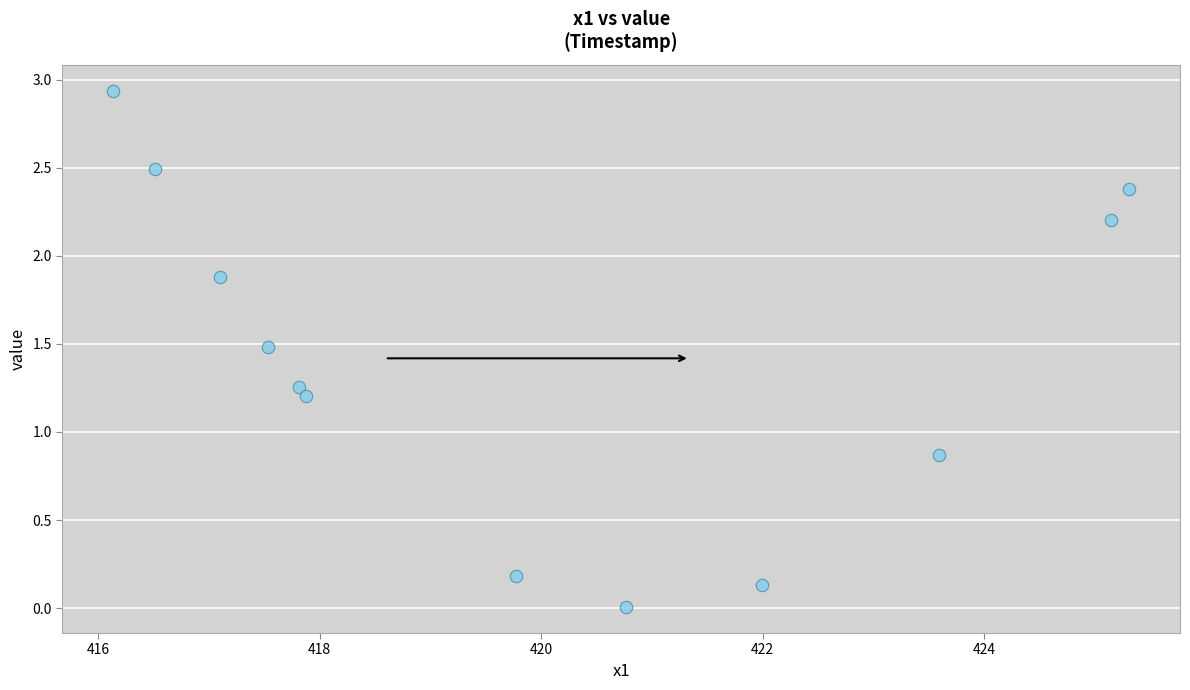

What is the average Y value?

1.4